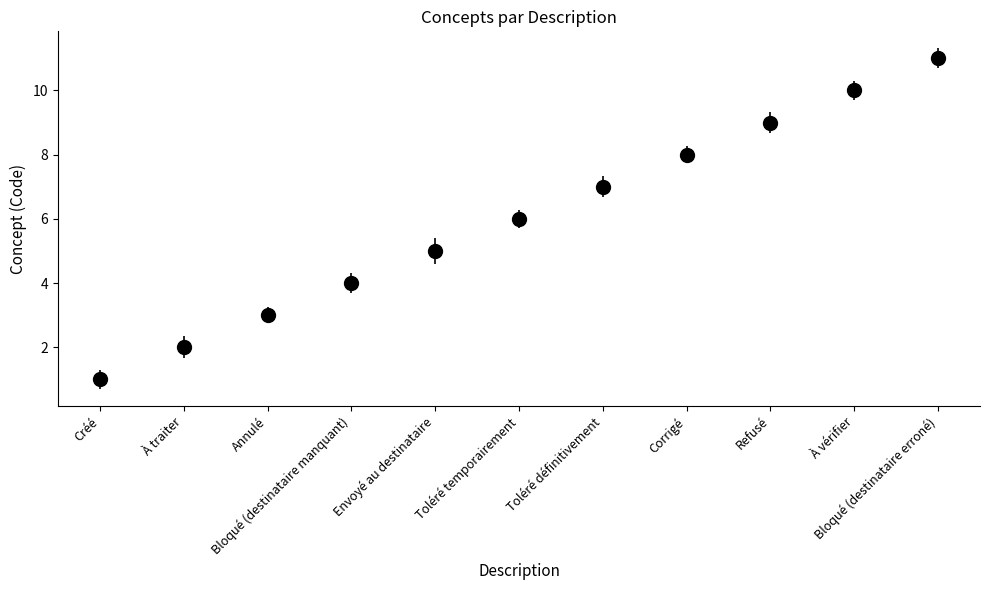

Is it true that the value at À traiter is 2?

True